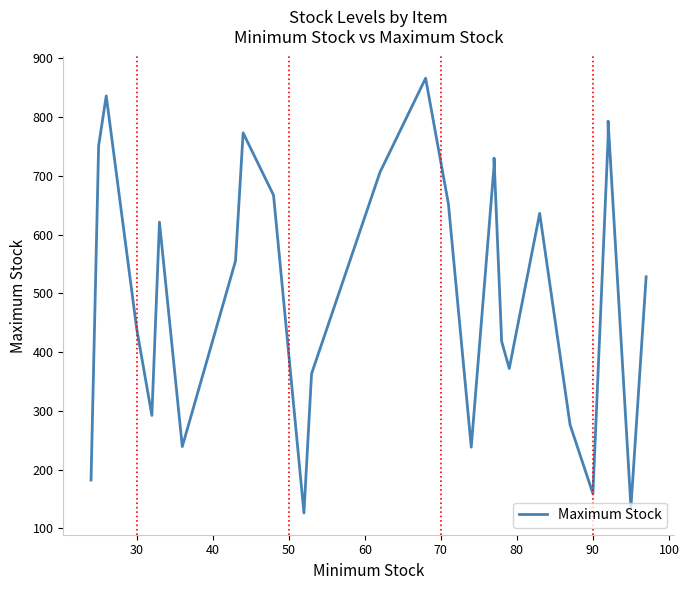

How many data points are less than 555?

13